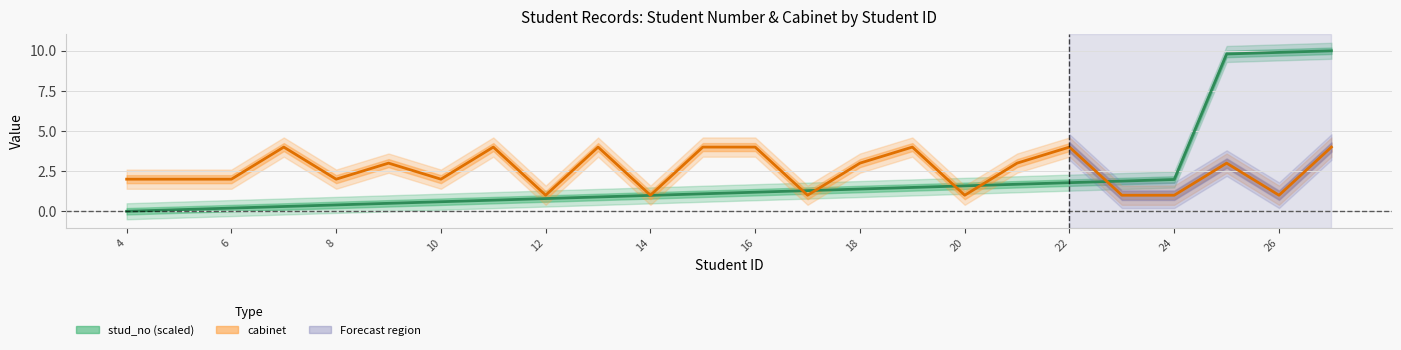

What is the sum of all stud_no (scaled) values?

50.5